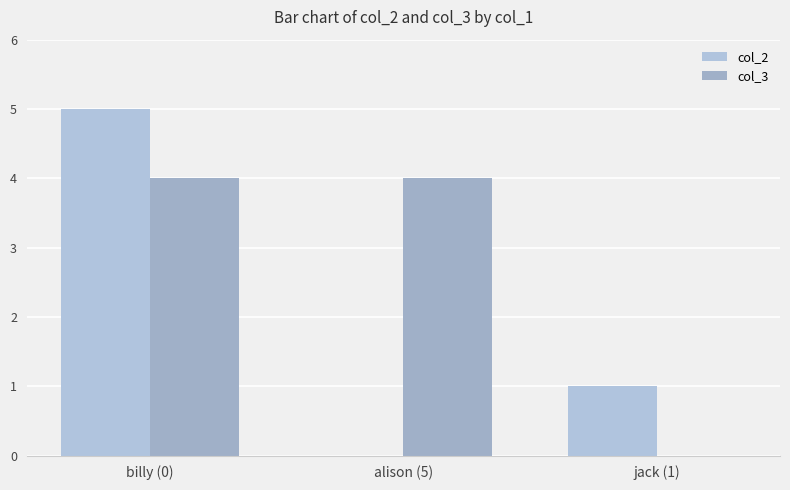

At how many categories does at least one series exceed 2?

2